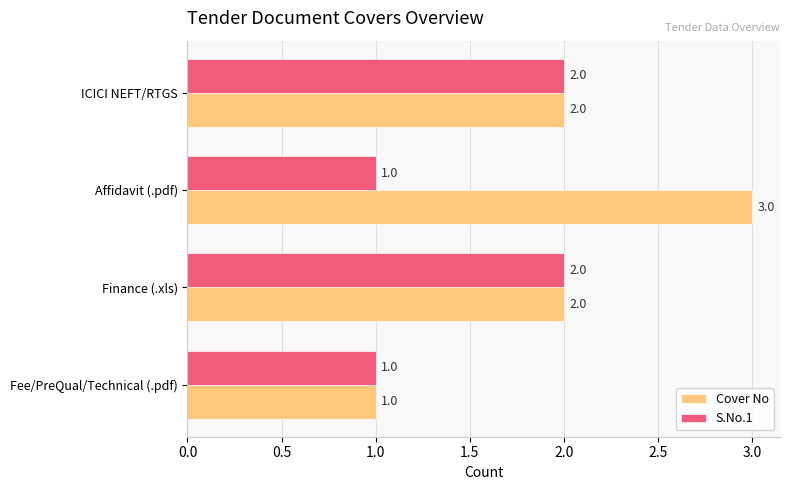

Which series has the largest total across all categories?

Cover No